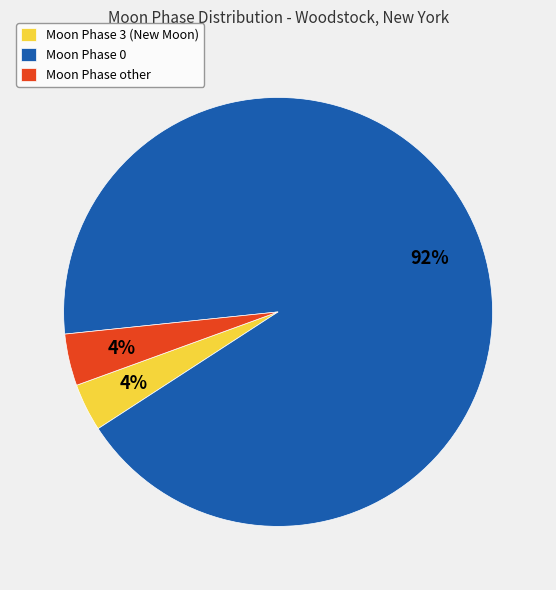

How many slices are in this pie chart?

3